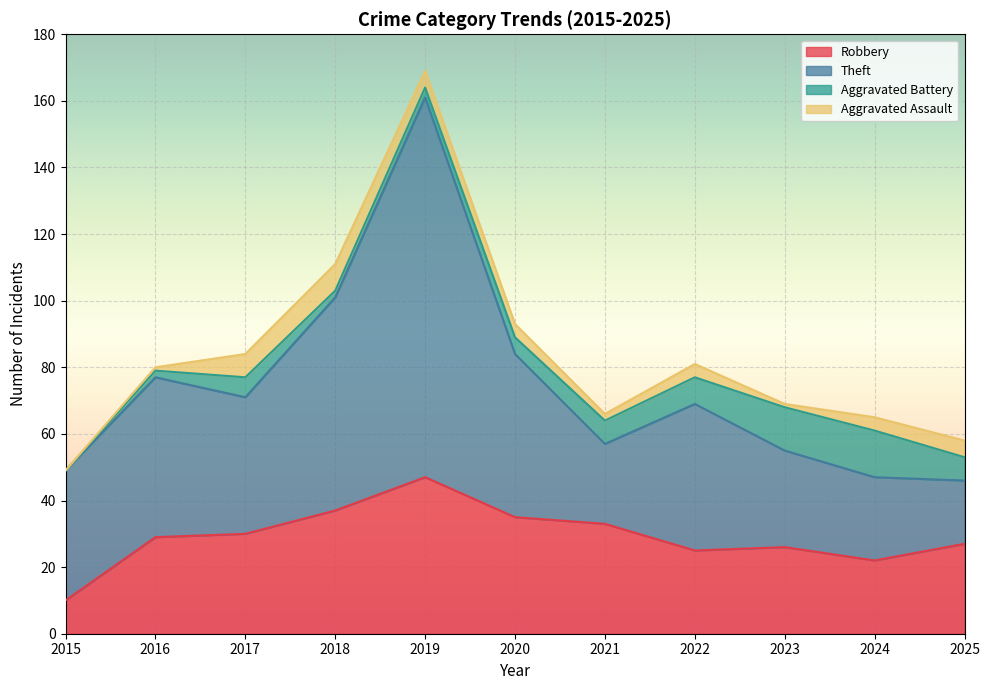

The value of Theft at 2020 is 49. True or false?

True